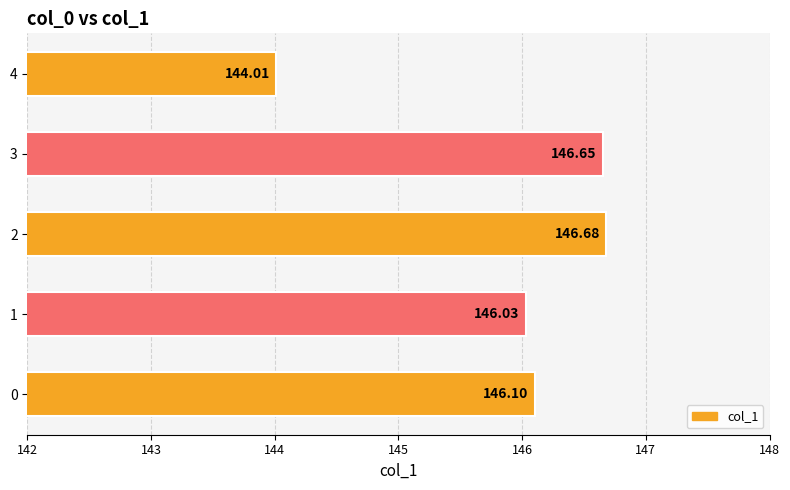

What is the difference between the values at 4 and 2?

2.7